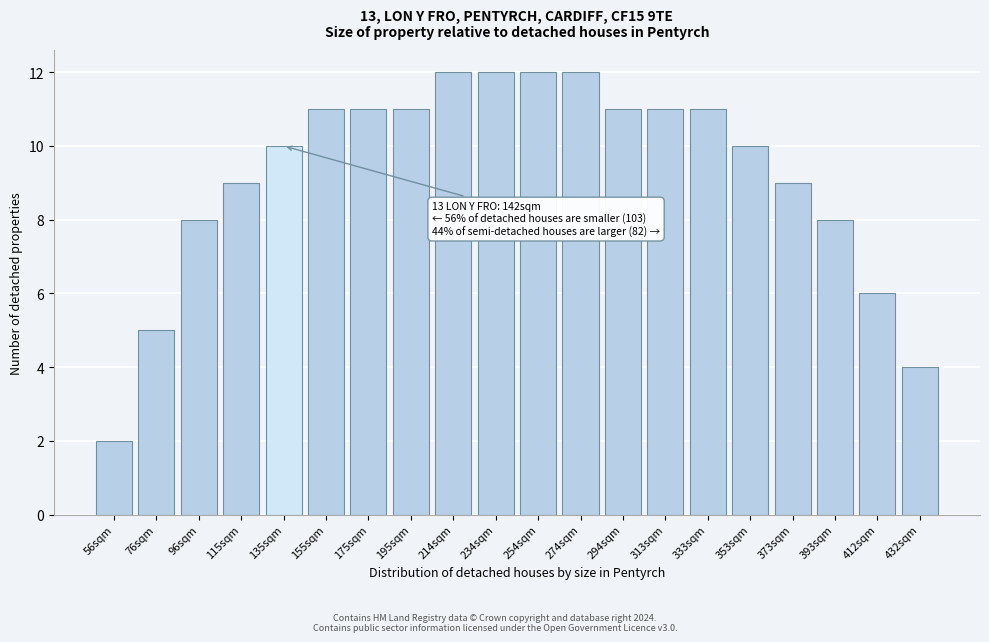

Reading right to left, what are all the values shown in this chart?

432sqm=4	412sqm=6	393sqm=8	373sqm=9	353sqm=10	333sqm=11	313sqm=11	294sqm=11	274sqm=12	254sqm=12	234sqm=12	214sqm=12	195sqm=11	175sqm=11	155sqm=11	135sqm=10	115sqm=9	96sqm=8	76sqm=5	56sqm=2